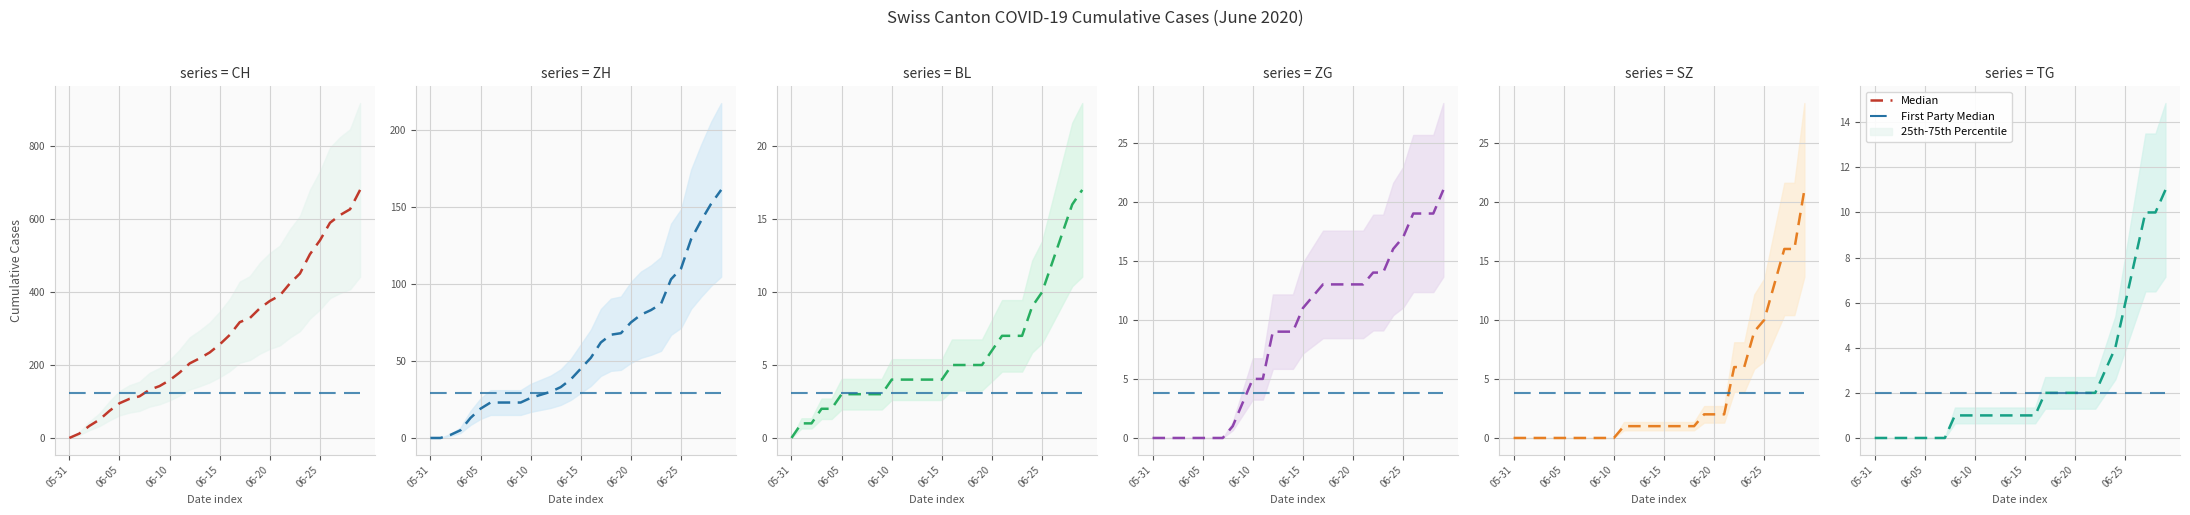

Between 20 and 23, which is larger?

23